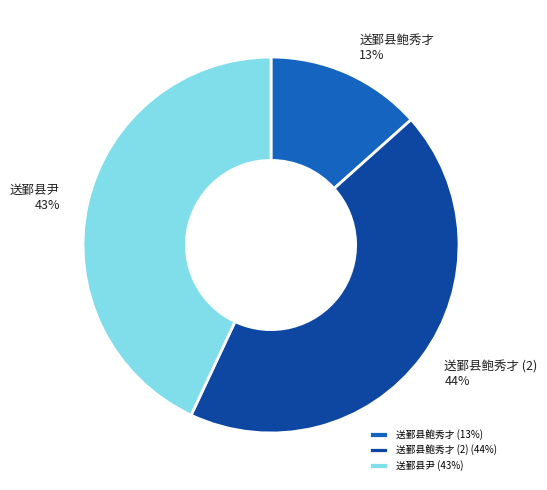

Combined, do 送鄞县鲍秀才 (2) and 送鄞县鲍秀才 account for over 50%?

Yes